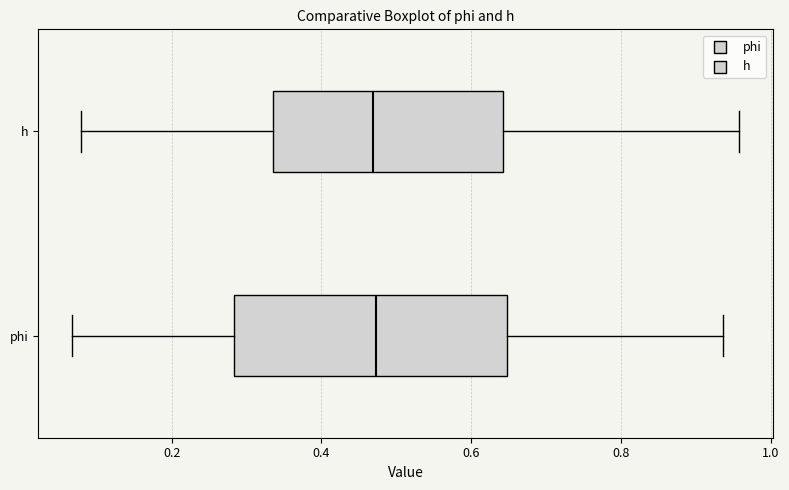

Reading bottom to top, read every box against the x-axis: the position of its median line, the range the box covers, and the ends of its whiskers. The values are not printed on the chart, so give them approximately, as read against the axis.

phi: median 0.48, box 0.28 to 0.64, whiskers 0.06 to 0.94
h: median 0.46, box 0.34 to 0.64, whiskers 0.08 to 0.96